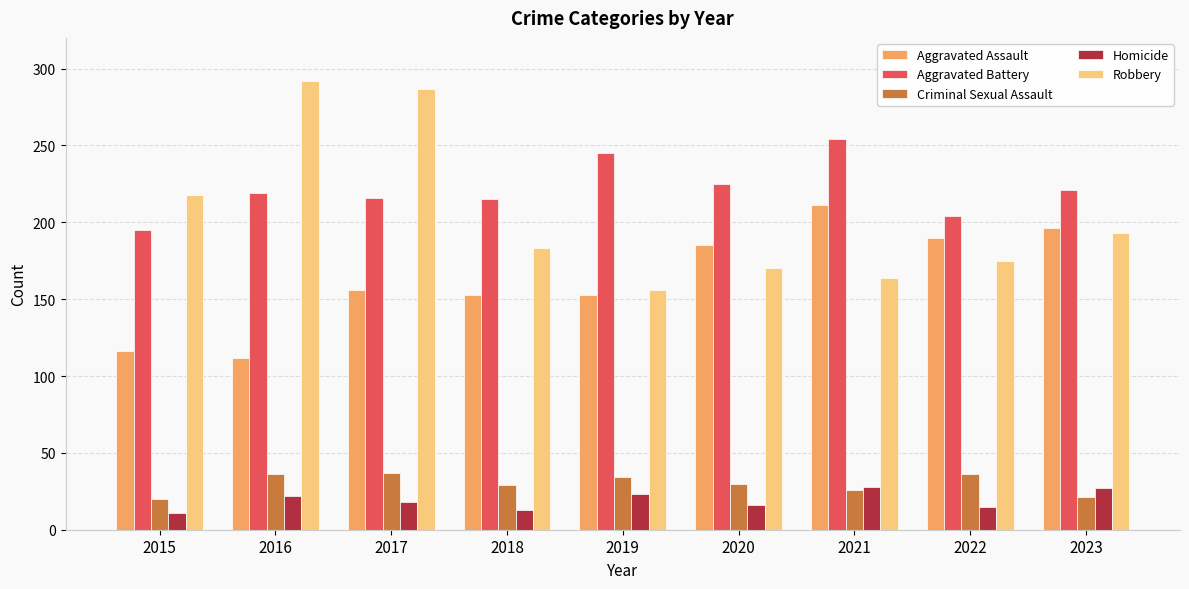

At 2015, list the series in order from largest to smallest.

Robbery, Aggravated Battery, Aggravated Assault, Criminal Sexual Assault, Homicide